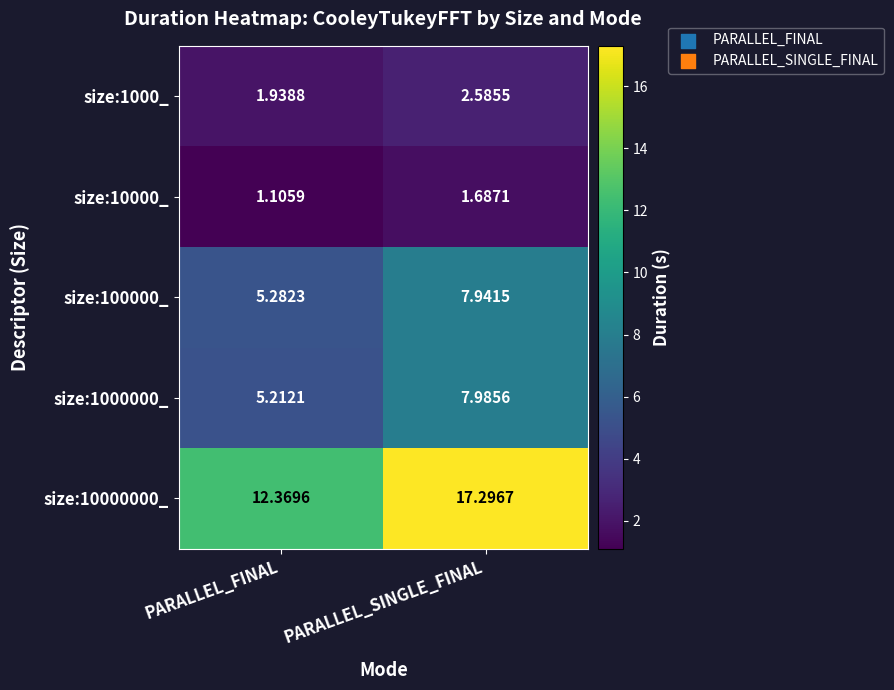

At which label does size:1000000_ first exceed 7?

PARALLEL_SINGLE_FINAL